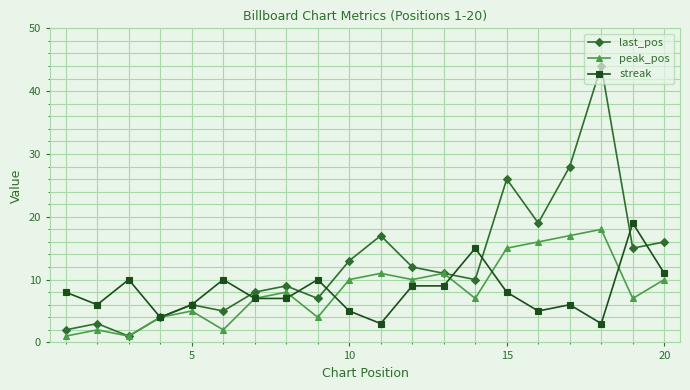

Which series has the widest spread of values?

last_pos